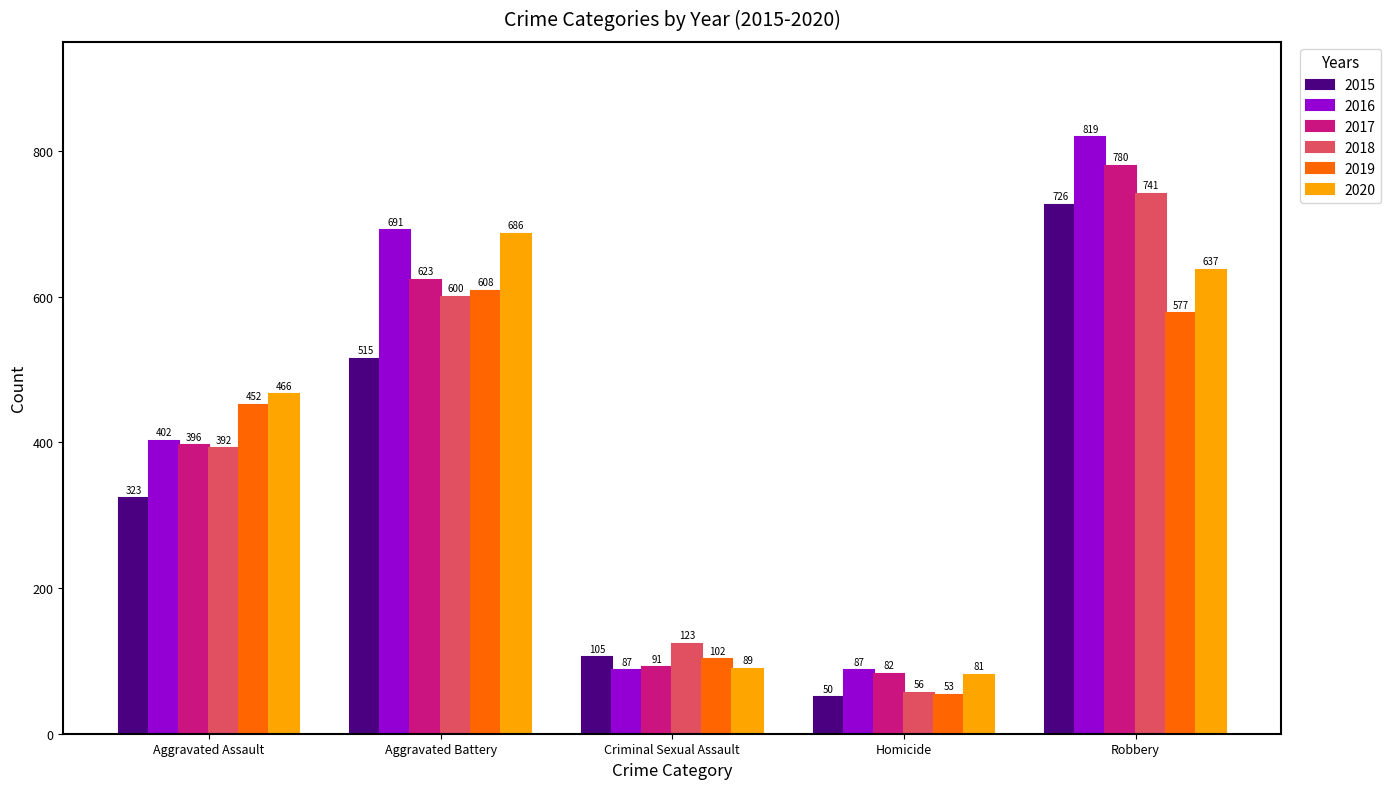

Which category has the highest value across all series?

Robbery